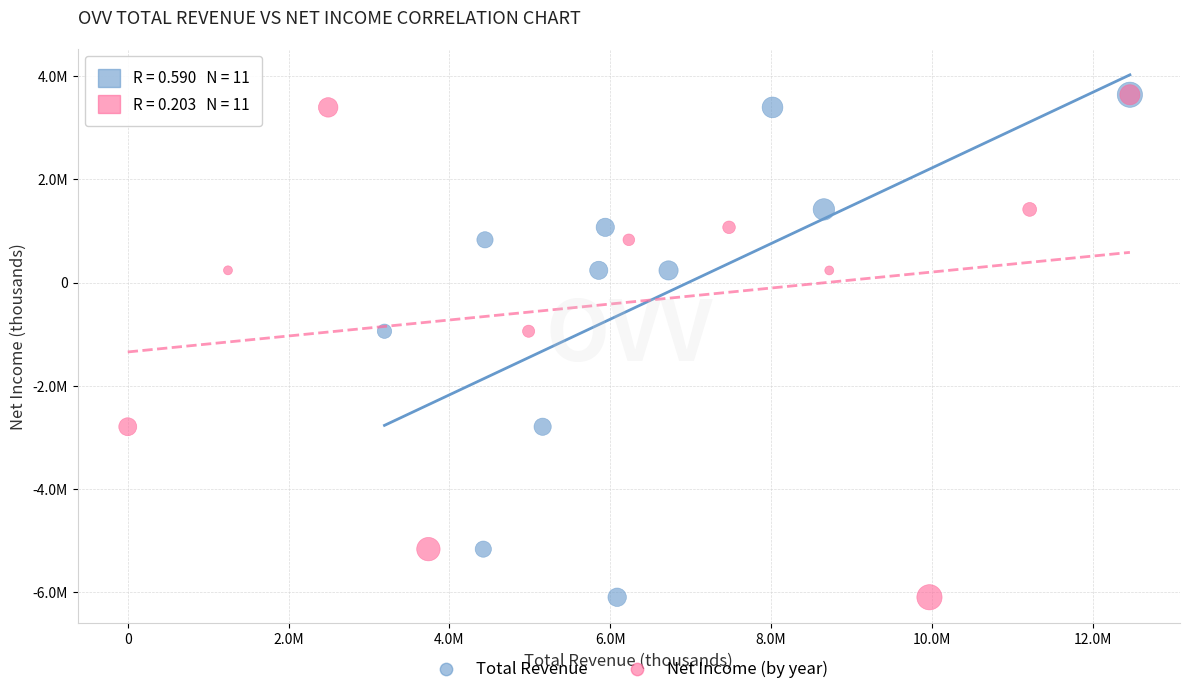

What are all the series names shown in the legend?

Total Revenue, Net Income (by year)